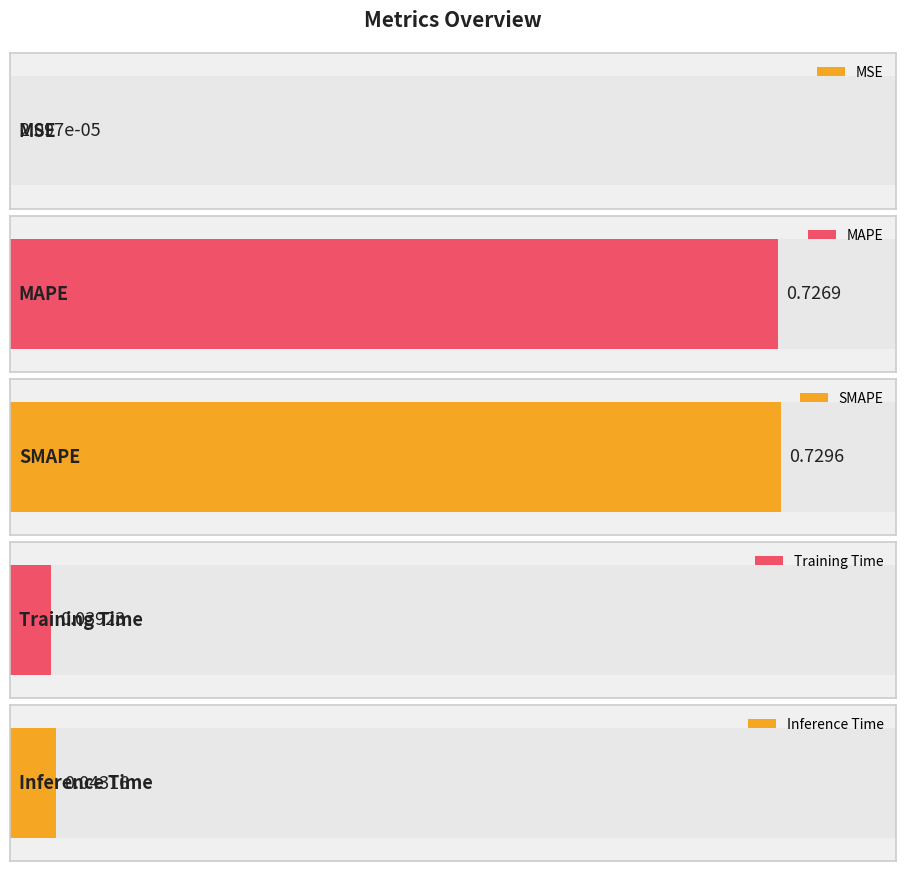

Which label corresponds to the smallest value in the chart?

MSE